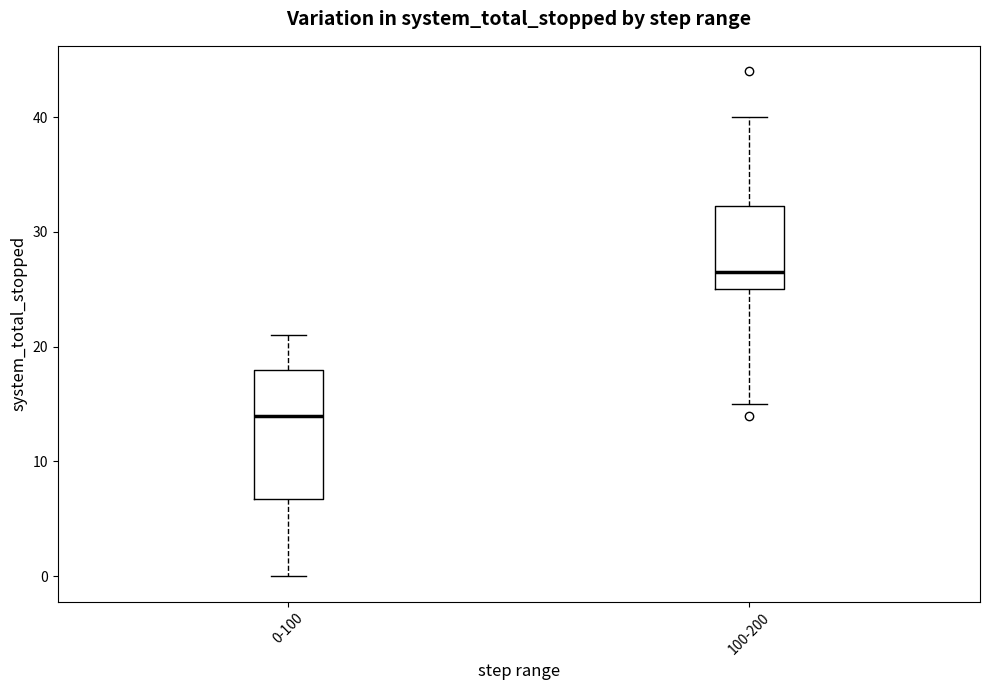

Which box's median line is the lowest?

0-100